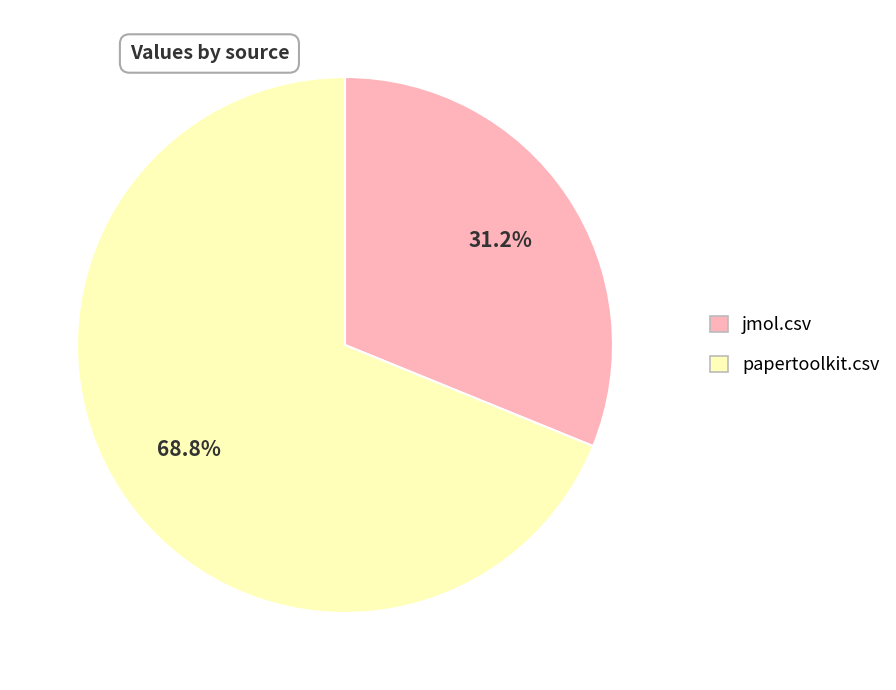

Is the sum of jmol.csv and papertoolkit.csv greater than half?

Yes